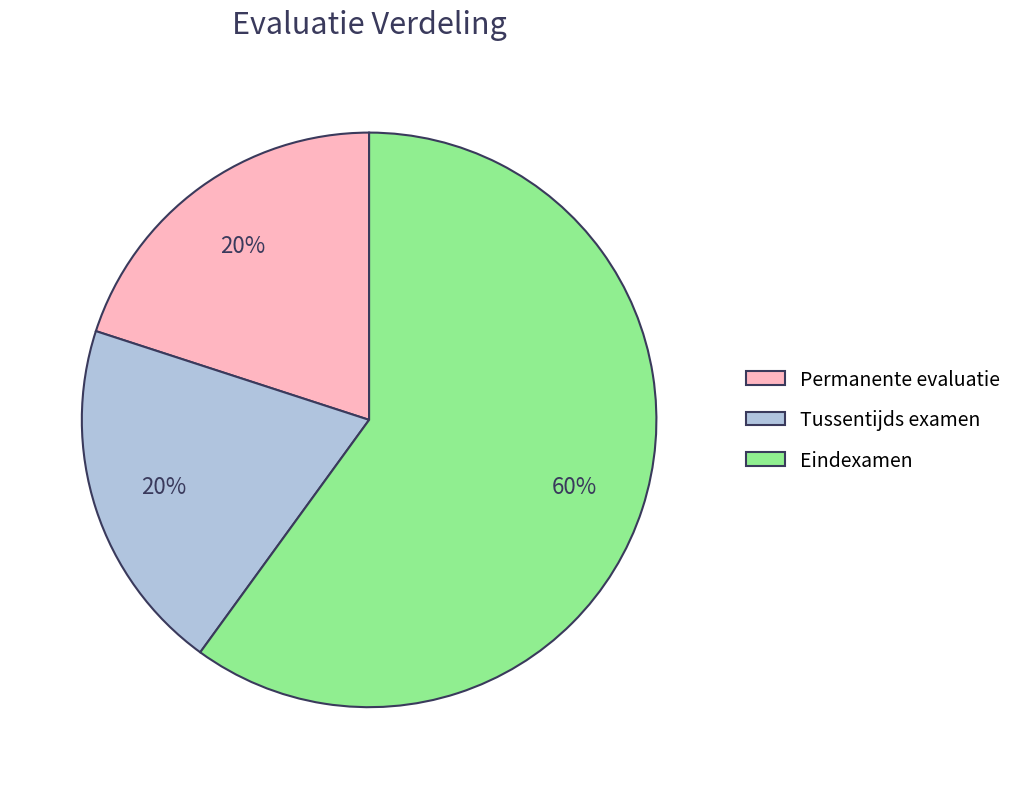

To the nearest percent, what is the average slice percentage?

33%